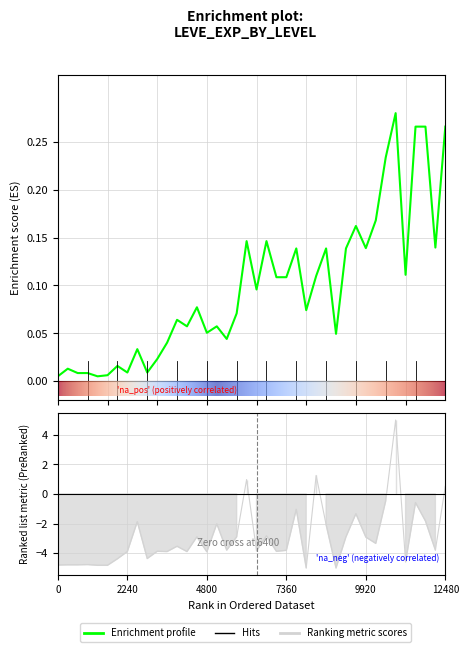

Reading left to right, list all the values displayed in this chart.

Leve EXP: 0.0	0.0	0.0	0.0	0.0	0.0	0.0	0.0	0.0	0.0	0.0	0.0	0.1	0.1	0.1	0.1	0.1	0.0	0.1	0.1	0.1	0.1	0.1	0.1	0.1	0.1	0.1	0.1	0.0	0.1	0.2	0.1	0.2	0.2	0.3	0.1	0.3	0.3	0.1	0.3
Leve Gil: -4.8	-4.8	-4.8	-4.8	-4.8	-4.8	-4.4	-3.9	-1.9	-4.4	-3.9	-3.9	-3.5	-3.9	-2.9	-3.9	-2.0	-3.8	-2.9	1.0	-3.8	-2.8	-3.9	-3.8	-1.0	-5.0	1.3	-2.1	-5.0	-2.9	-1.3	-2.9	-3.3	-0.5	5.0	-4.6	-0.6	-1.8	-3.8	0.5